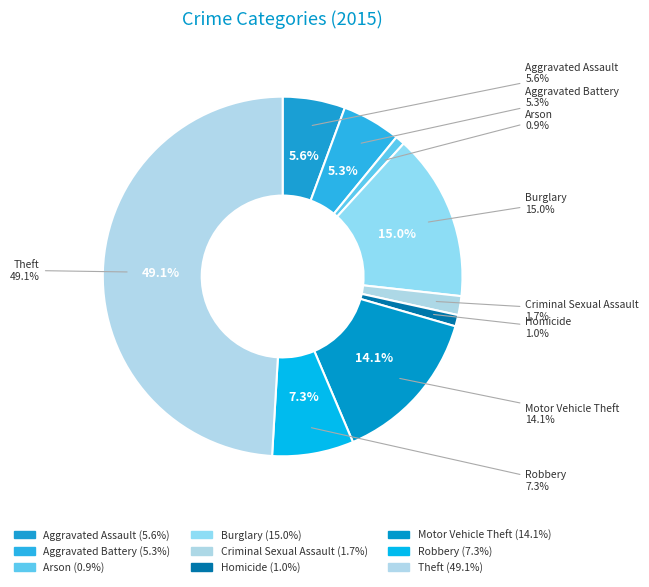

Is there a majority slice in this chart?

No